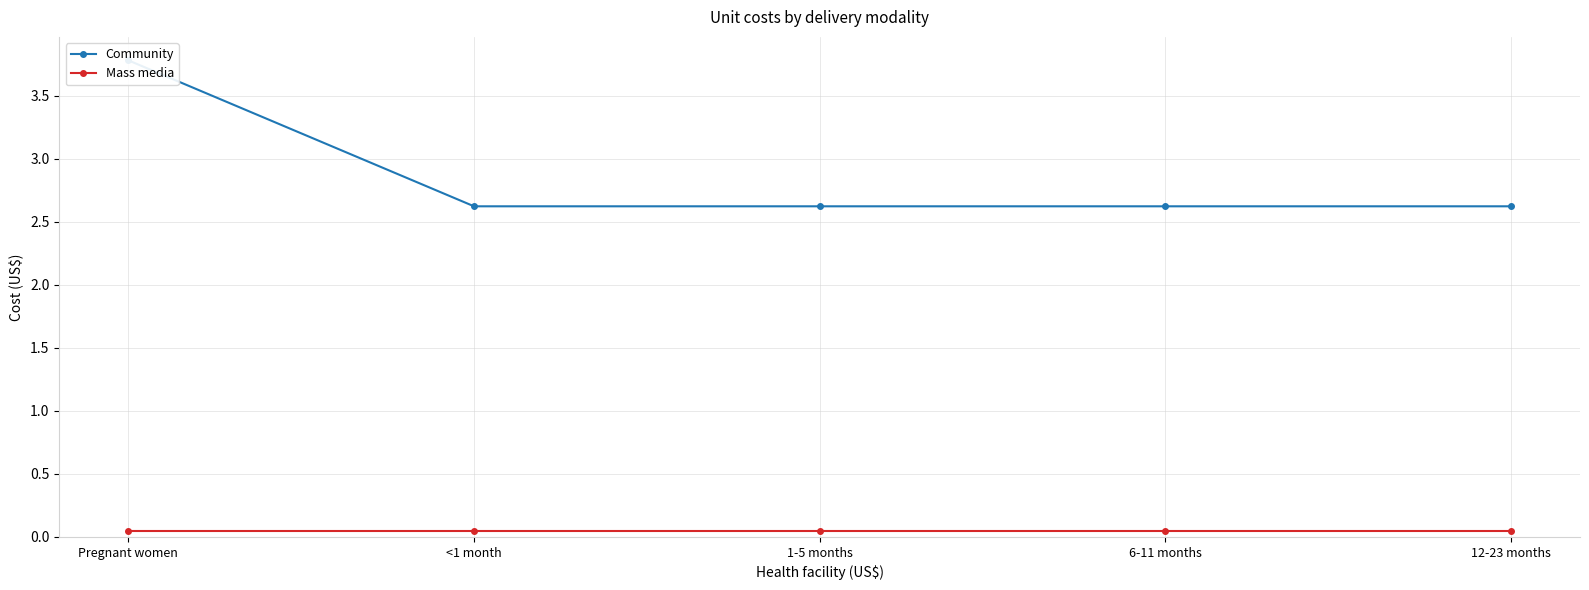

What is the spread (max minus min) of values at <1 month?

2.6